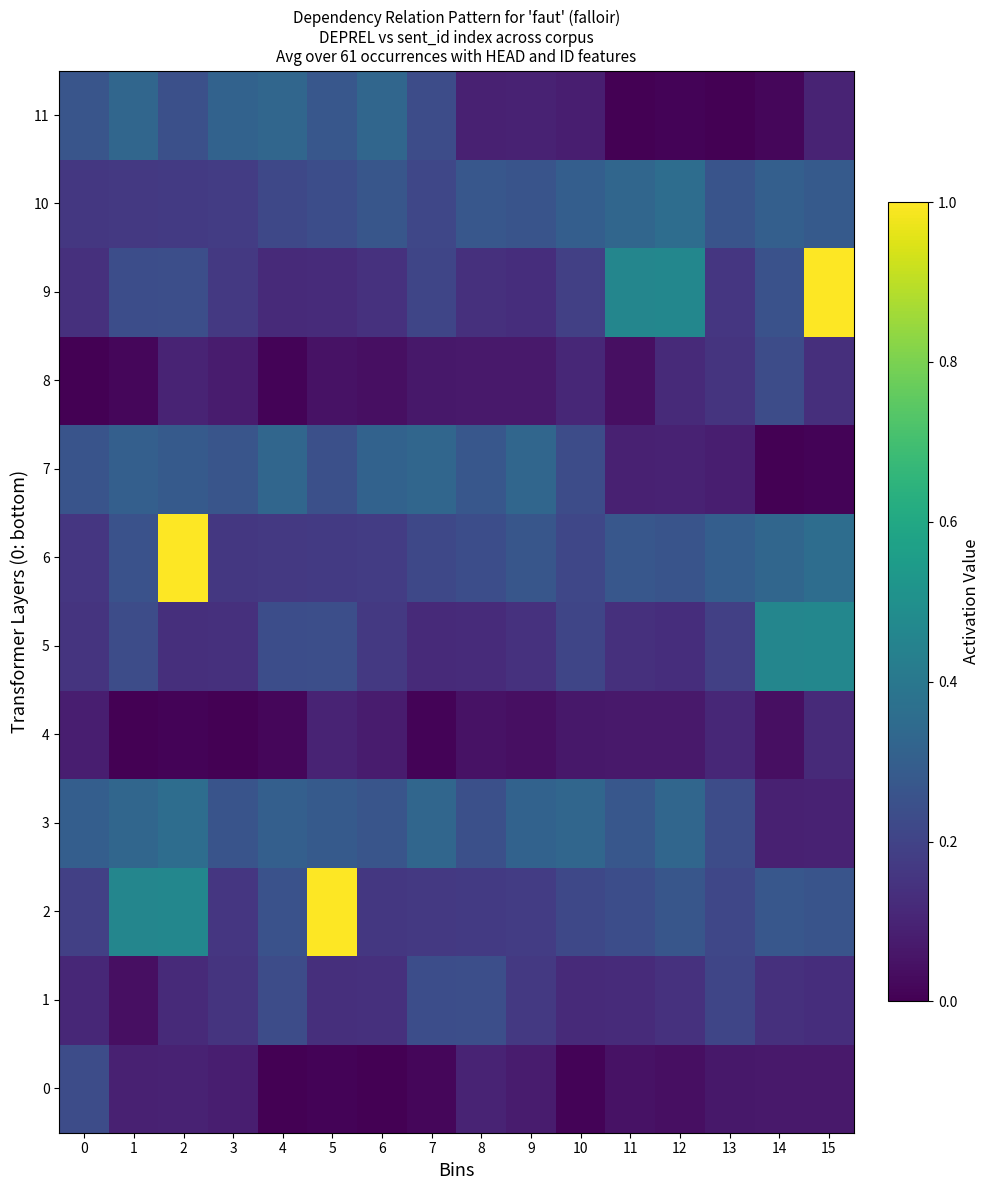

Reading left to right, extract all data points from this chart.

0: 0=0.2	1=0.1	2=0.1	3=0.1	4=0.0	5=0.0	6=0.0	7=0.0	8=0.1	9=0.1	10=0.0	11=0.0	12=0.0	13=0.1	14=0.1	15=0.1
1: 0=0.1	1=0.0	2=0.1	3=0.2	4=0.2	5=0.1	6=0.1	7=0.2	8=0.2	9=0.2	10=0.1	11=0.1	12=0.1	13=0.2	14=0.1	15=0.1
2: 0=0.2	1=0.5	2=0.5	3=0.2	4=0.3	5=1.0	6=0.2	7=0.2	8=0.2	9=0.2	10=0.2	11=0.2	12=0.3	13=0.2	14=0.3	15=0.3
3: 0=0.3	1=0.3	2=0.4	3=0.3	4=0.3	5=0.3	6=0.3	7=0.3	8=0.2	9=0.3	10=0.3	11=0.3	12=0.3	13=0.2	14=0.1	15=0.1
4: 0=0.1	1=0.0	2=0.0	3=0.0	4=0.0	5=0.1	6=0.1	7=0.0	8=0.0	9=0.0	10=0.1	11=0.1	12=0.1	13=0.1	14=0.0	15=0.1
5: 0=0.2	1=0.2	2=0.1	3=0.1	4=0.2	5=0.2	6=0.2	7=0.1	8=0.1	9=0.1	10=0.2	11=0.1	12=0.1	13=0.2	14=0.5	15=0.5
6: 0=0.2	1=0.3	2=1.0	3=0.2	4=0.2	5=0.2	6=0.2	7=0.2	8=0.2	9=0.3	10=0.2	11=0.3	12=0.3	13=0.3	14=0.3	15=0.4
7: 0=0.3	1=0.3	2=0.3	3=0.3	4=0.3	5=0.2	6=0.3	7=0.3	8=0.3	9=0.3	10=0.2	11=0.1	12=0.1	13=0.1	14=0.0	15=0.0
8: 0=0.0	1=0.0	2=0.1	3=0.1	4=0.0	5=0.0	6=0.0	7=0.1	8=0.1	9=0.1	10=0.1	11=0.0	12=0.1	13=0.2	14=0.2	15=0.1
9: 0=0.1	1=0.2	2=0.2	3=0.2	4=0.1	5=0.1	6=0.1	7=0.2	8=0.1	9=0.1	10=0.2	11=0.5	12=0.5	13=0.2	14=0.3	15=1.0
10: 0=0.2	1=0.2	2=0.2	3=0.2	4=0.2	5=0.2	6=0.3	7=0.2	8=0.3	9=0.3	10=0.3	11=0.3	12=0.4	13=0.3	14=0.3	15=0.3
11: 0=0.3	1=0.3	2=0.2	3=0.3	4=0.3	5=0.3	6=0.3	7=0.2	8=0.1	9=0.1	10=0.1	11=0.0	12=0.0	13=0.0	14=0.0	15=0.1